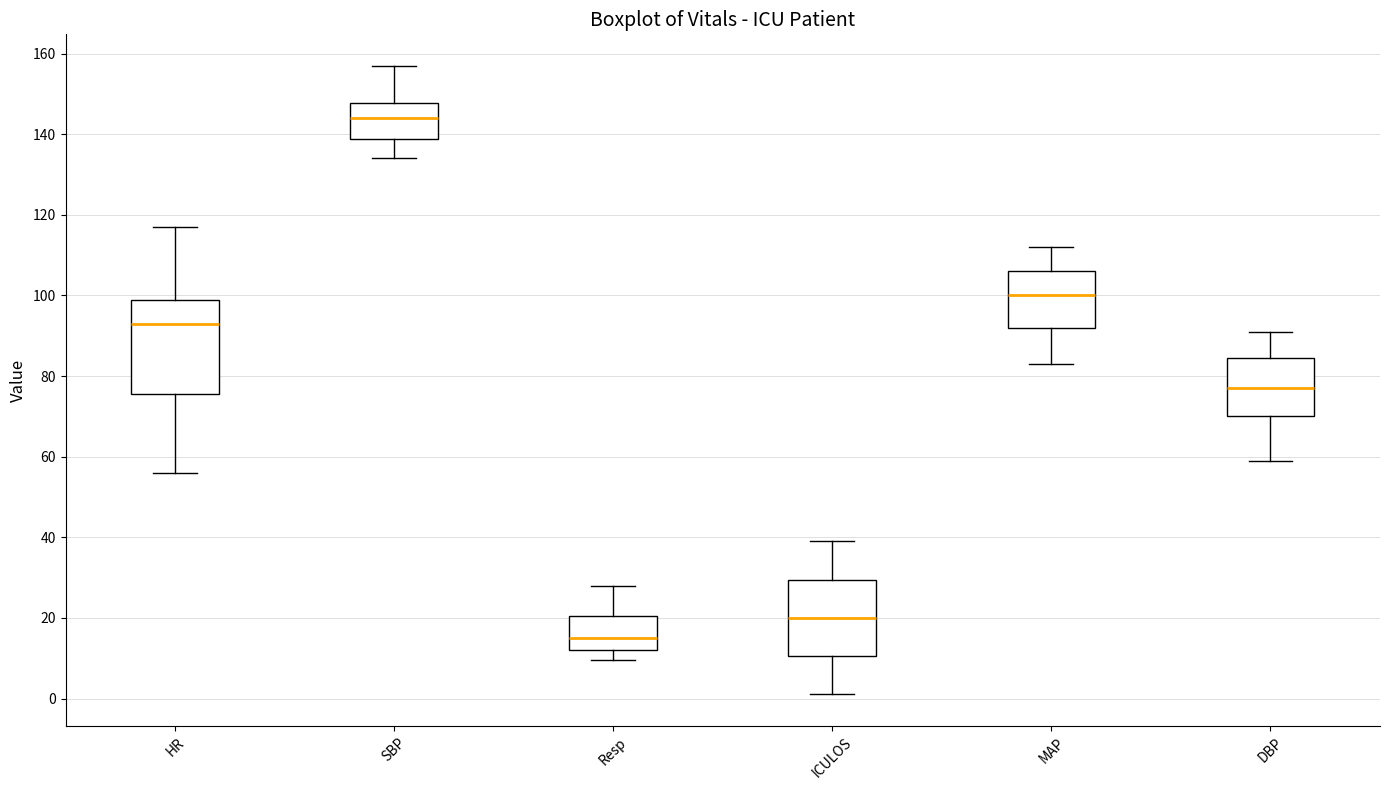

Reading left to right, transcribe this box plot: for each box, give where its median line is, the range the box spans, and where its two whiskers end, as read against the y-axis. The values are not printed on the chart, so give them approximately, as read against the axis.

HR: median 94, box 76 to 100, whiskers 56 to 118
SBP: median 144, box 138 to 148, whiskers 134 to 158
Resp: median 16, box 12 to 20, whiskers 10 to 28
ICULOS: median 20, box 10 to 30, whiskers 2 to 40
MAP: median 100, box 92 to 106, whiskers 84 to 112
DBP: median 78, box 70 to 84, whiskers 60 to 92